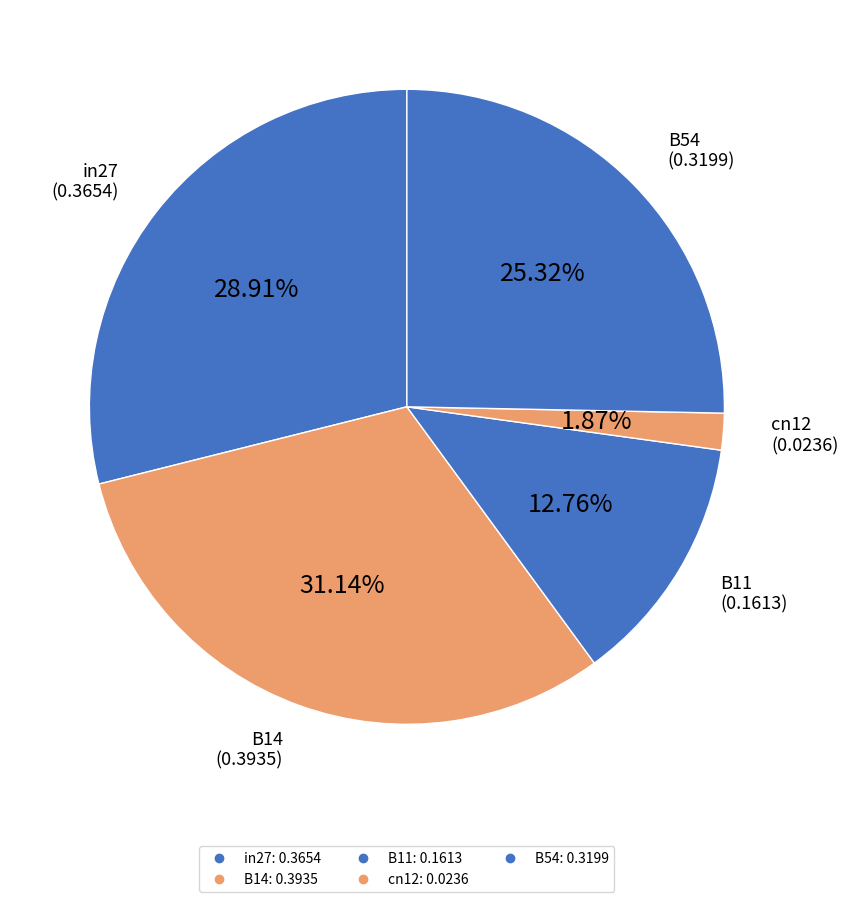

How many segments does this pie chart have?

5